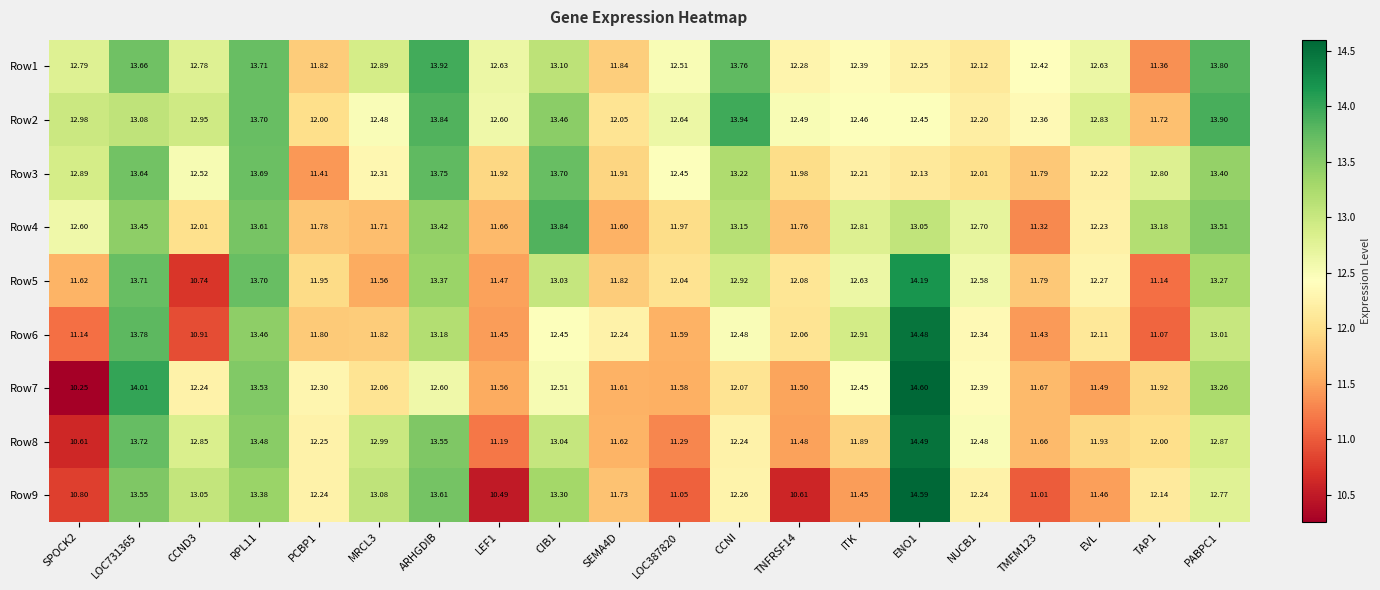

Is the value of Row6 at SPOCK2 greater than the value of Row7 at MRCL3?

No